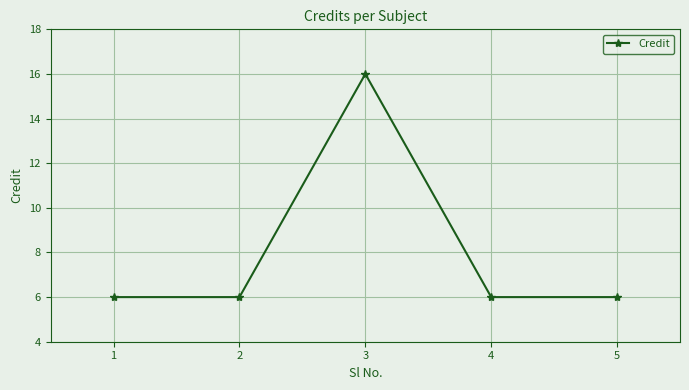

Count the values in the range 6 to 7.

4